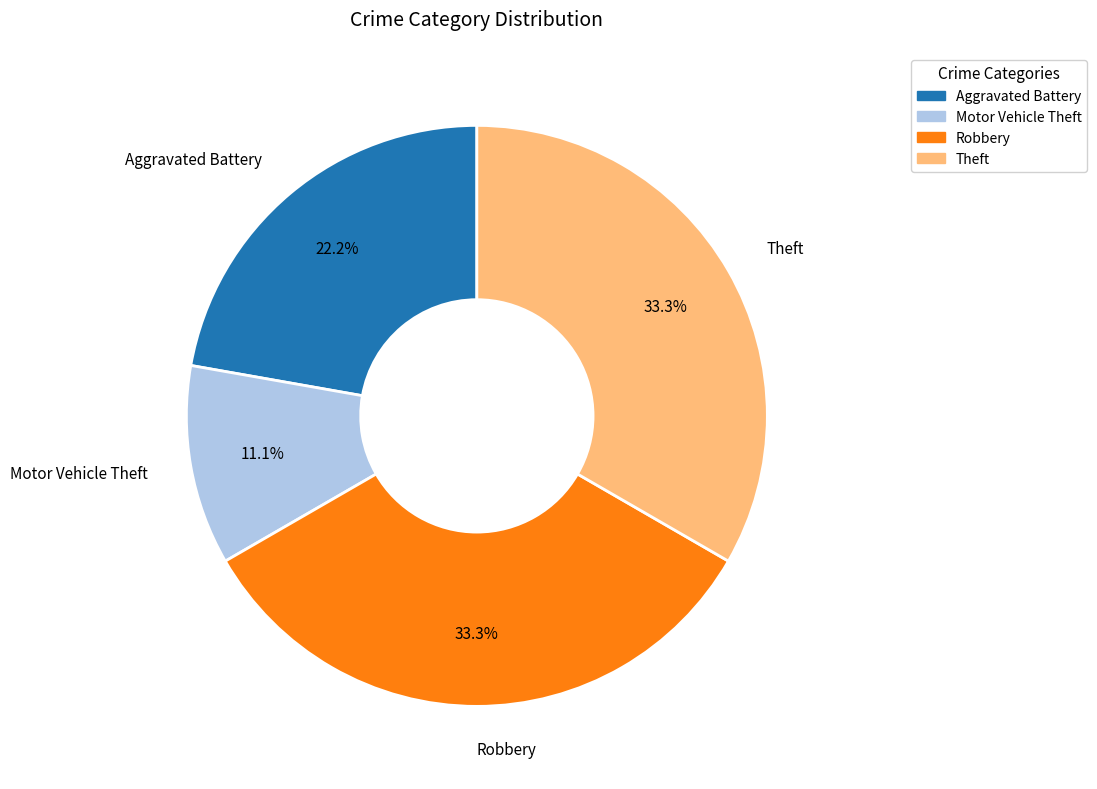

What is the smallest slice in the pie chart?

Motor Vehicle Theft